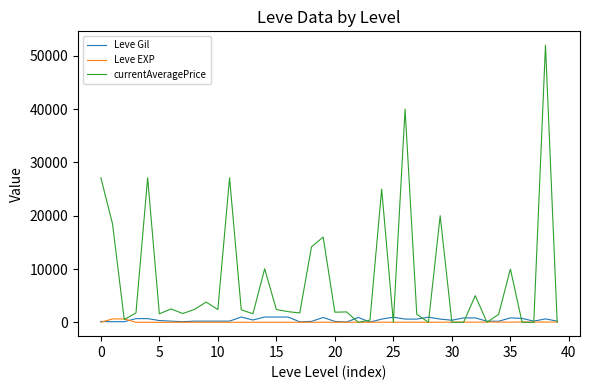

Count the number of categories in the chart.

40